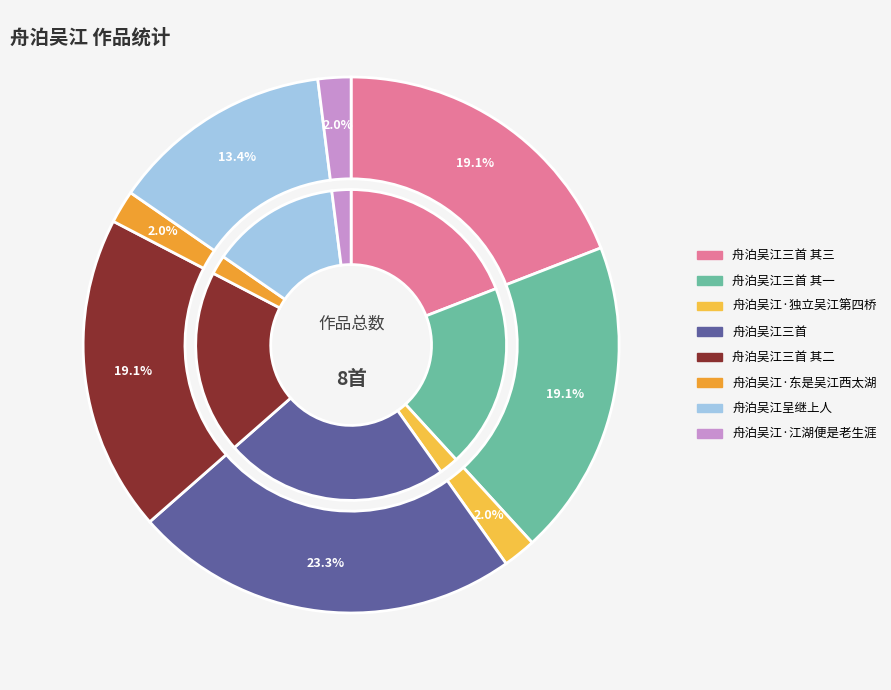

Rank the categories by value from highest to lowest.

舟泊吴江三首, 舟泊吴江三首 其一, 舟泊吴江三首 其二, 舟泊吴江三首 其三, 舟泊吴江呈继上人, 舟泊吴江·独立吴江第四桥, 舟泊吴江·东是吴江西太湖, 舟泊吴江·江湖便是老生涯